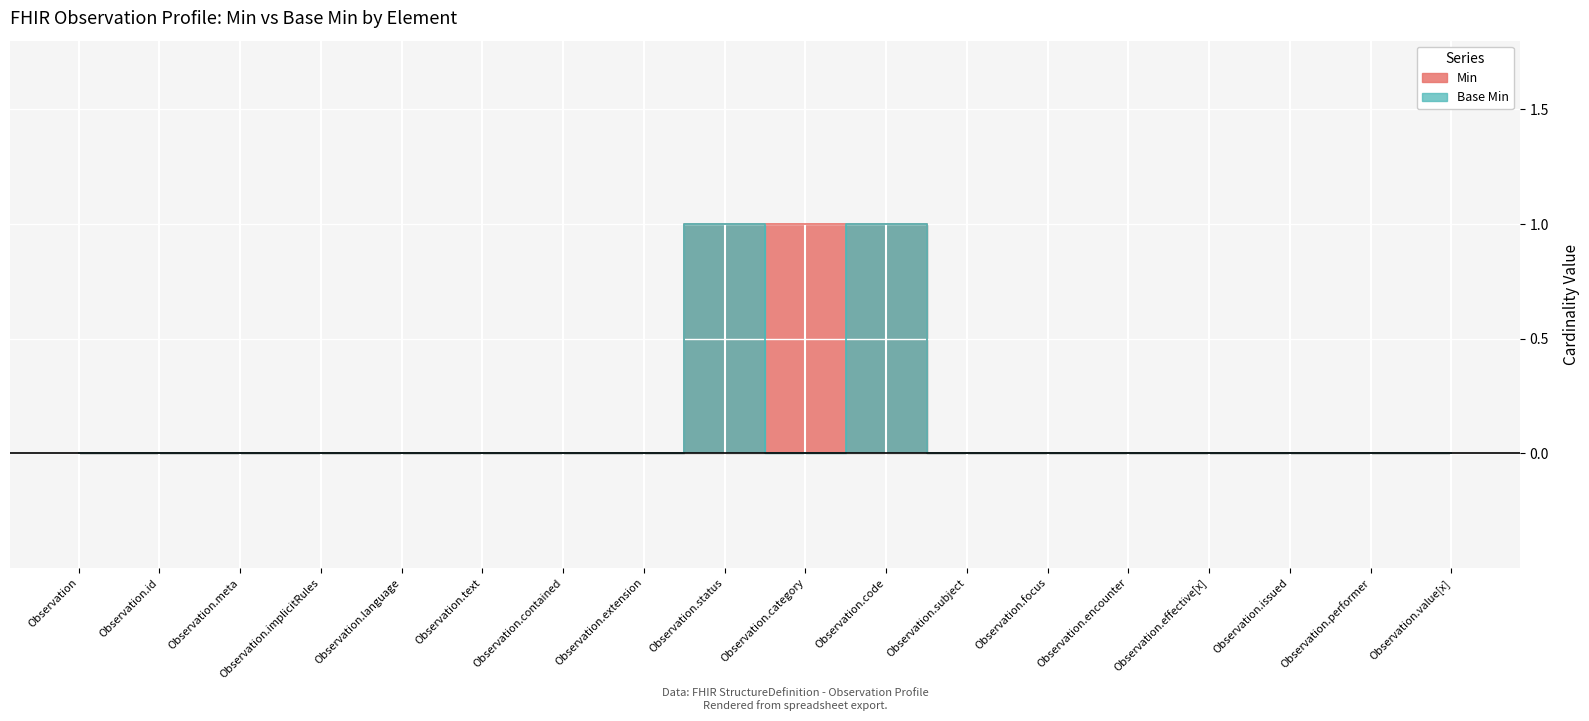

Is this an area chart (filled region under the line)?

No